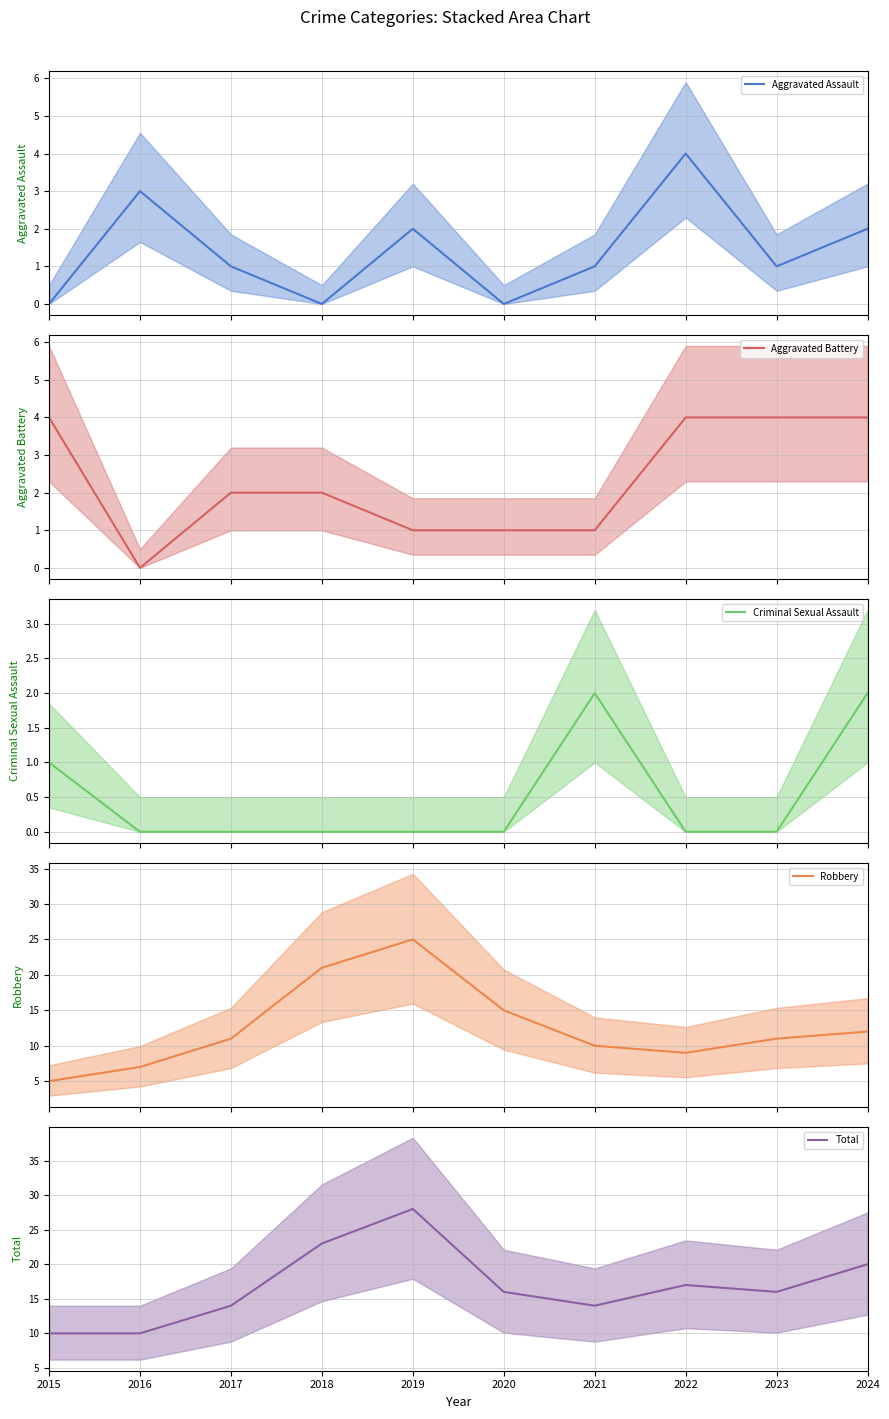

At which category is the sum across all series the highest?

2019